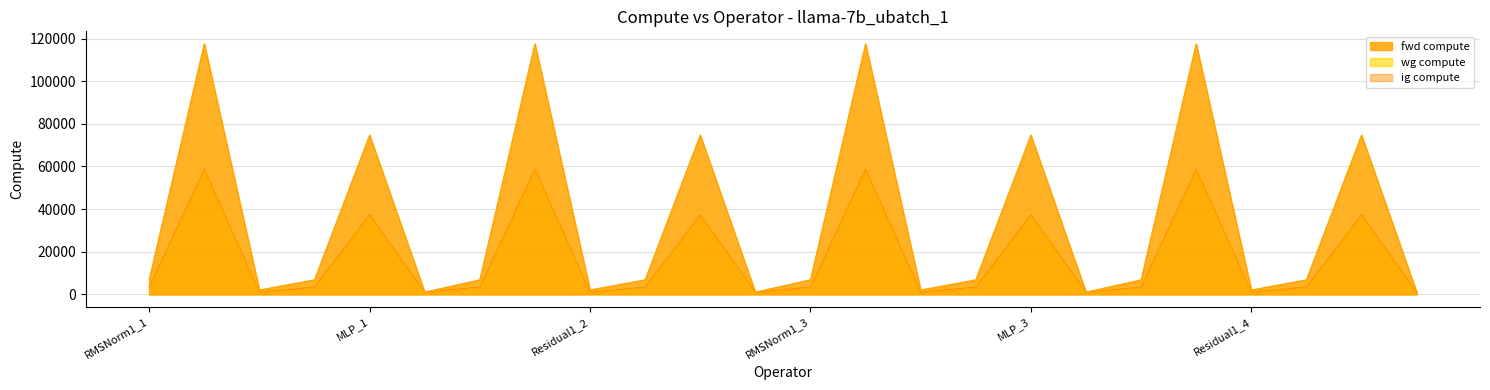

Does the chart have visible grid lines?

Yes